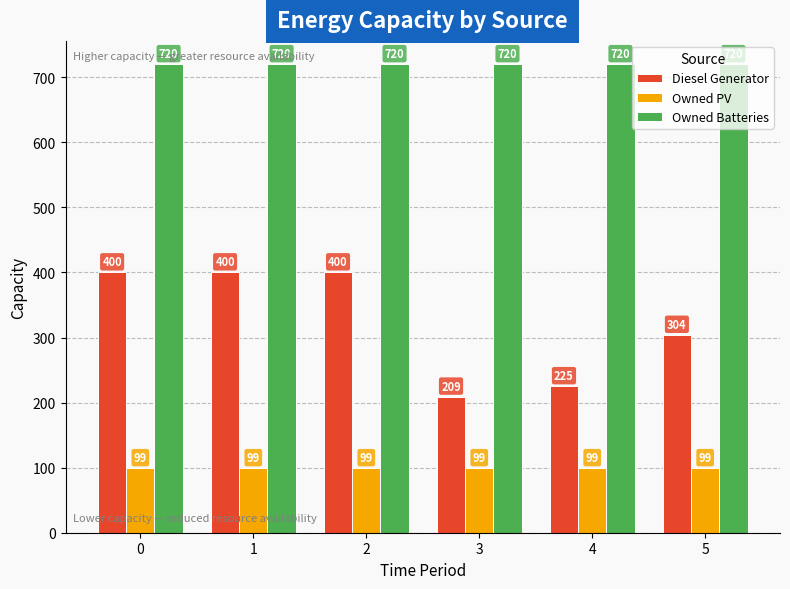

The Owned PV series shows 172 at 1. True or false?

False